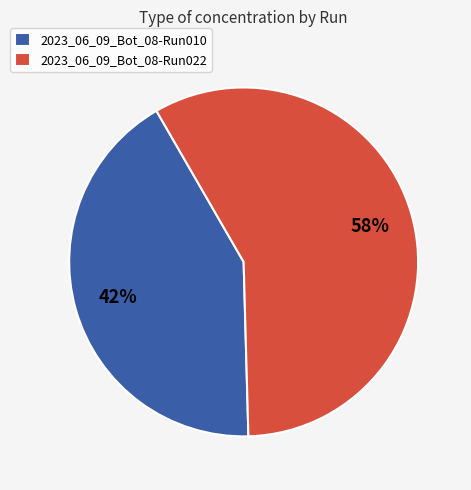

Does any single category account for the majority?

Yes